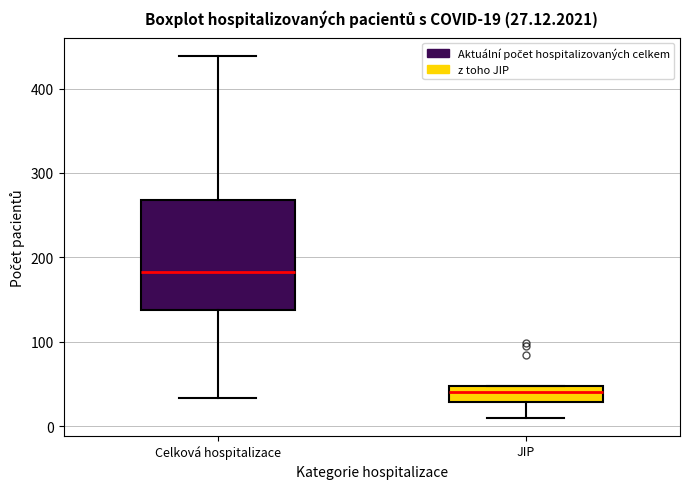

Which box is the tallest, from its lower edge to its upper edge?

Celková hospitalizace